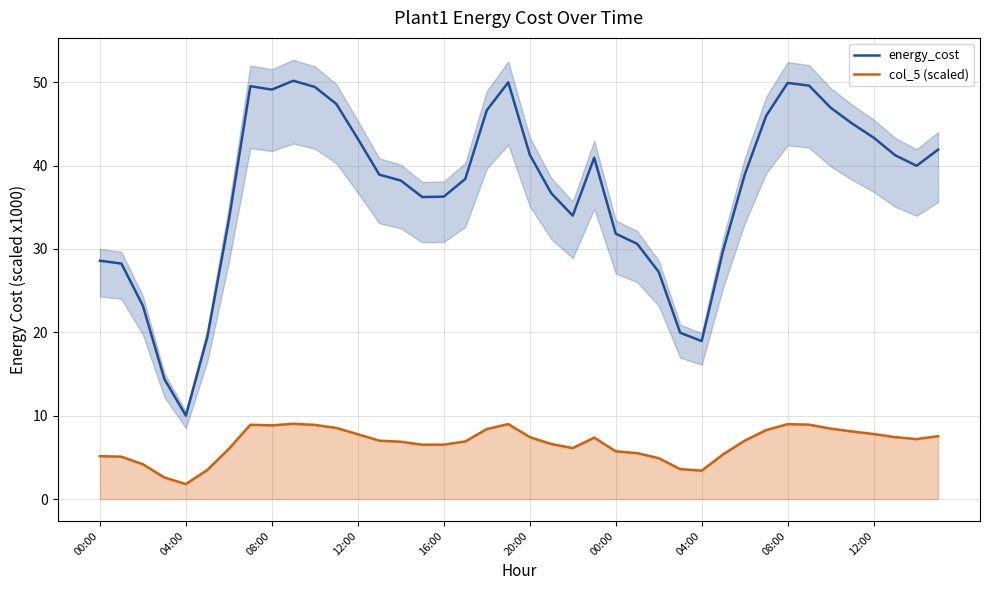

Rank the series at 13 from highest to lowest value.

energy_cost, col_5 (scaled)